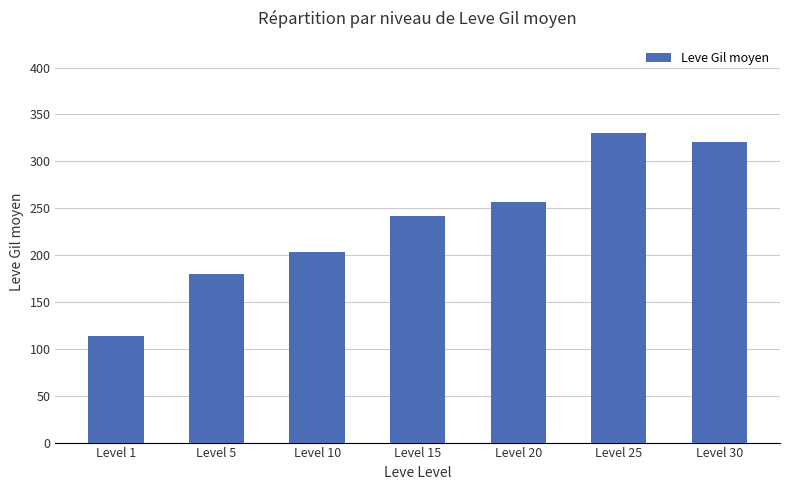

Reading right to left, what are all the values shown in this chart?

Level 30=320.8	Level 25=329.7	Level 20=257.0	Level 15=241.3	Level 10=202.8	Level 5=180.0	Level 1=113.3